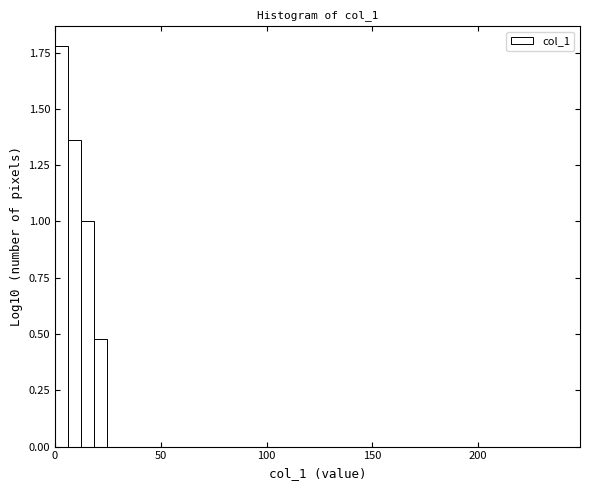

Around what value on the x-axis is the tallest bar? Give the approximate position of its centre, as read against the axis.

5